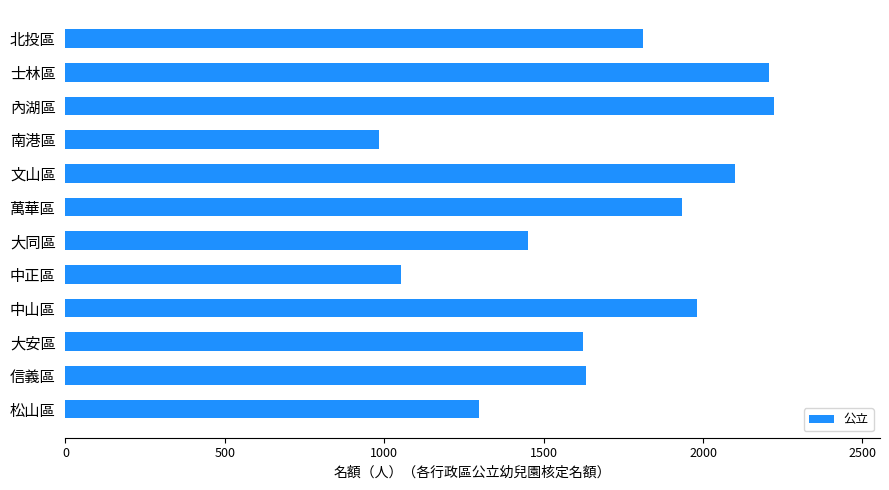

Where is the data nearest to the value 1603?

大安區